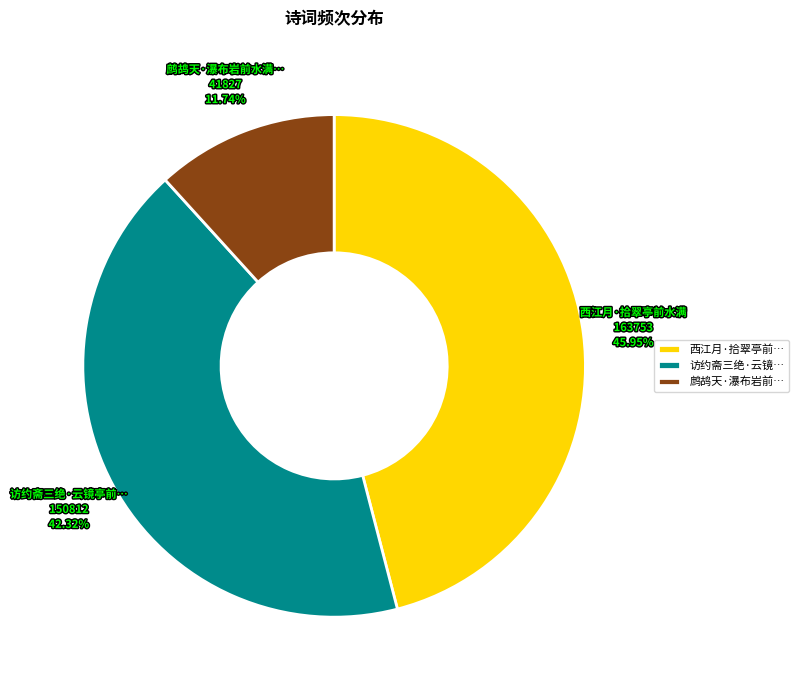

Does any single category account for the majority?

No